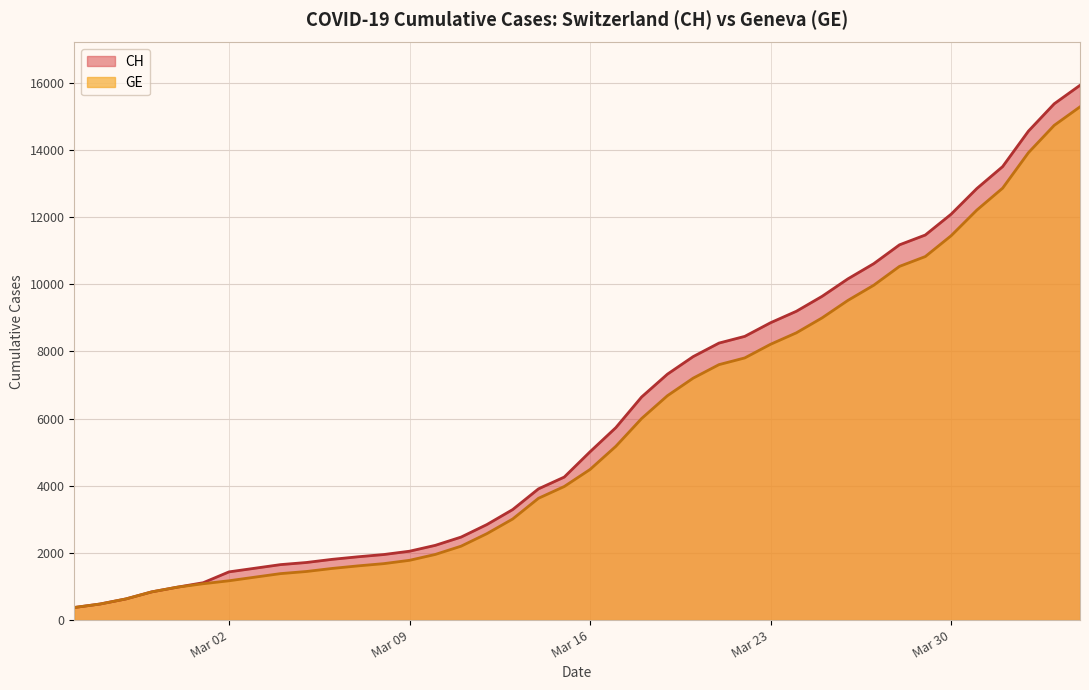

The CH series shows 8855 at Mar 23. True or false?

True